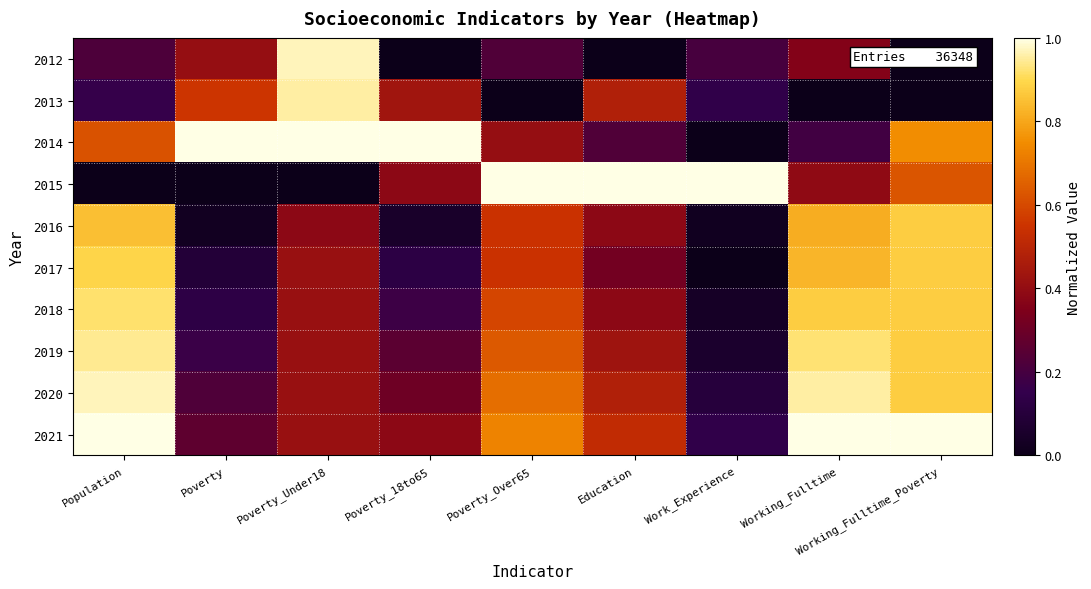

At which category is the sum across all series the highest?

Working_Fulltime_Poverty